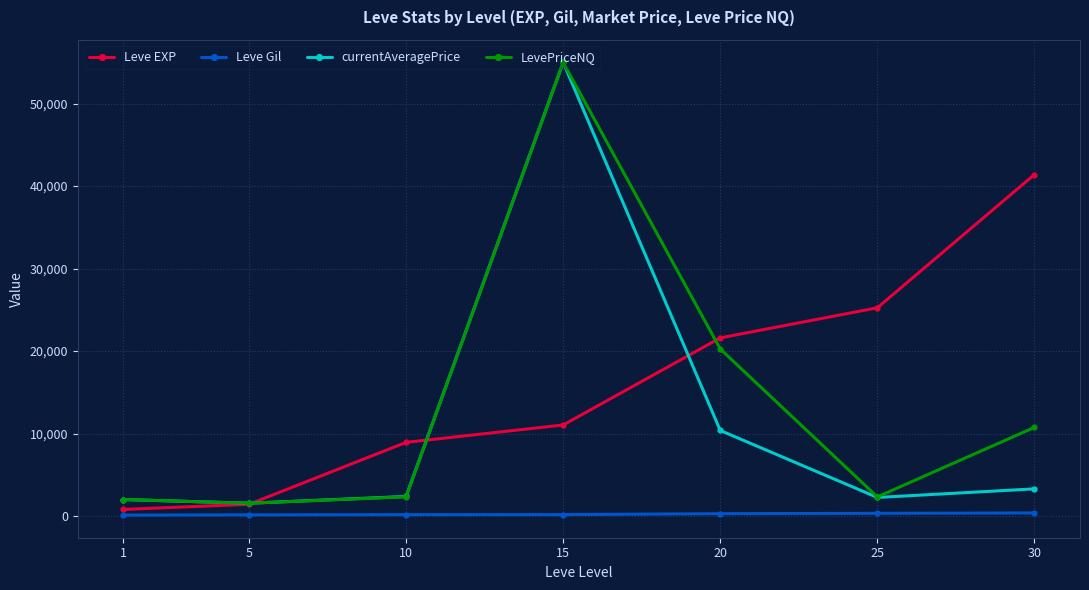

What is the greatest value displayed?

55008